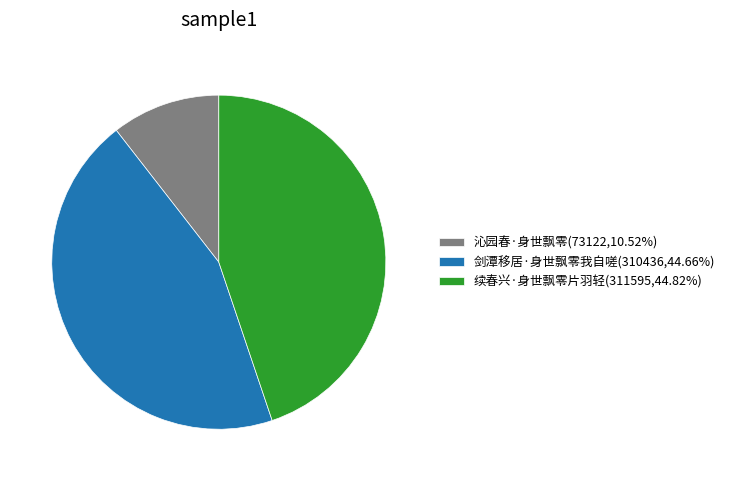

Do 续春兴·身世飘零片羽轻(311595,44.82%) and 沁园春·身世飘零(73122,10.52%) together represent more than half of the pie?

Yes